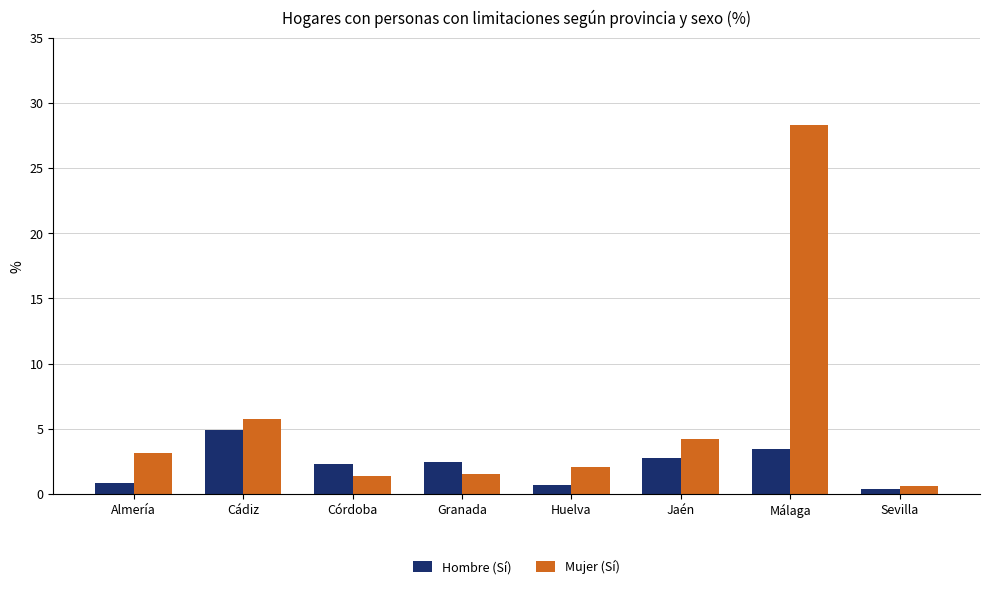

At which label does Mujer (Sí) reach its peak?

Málaga